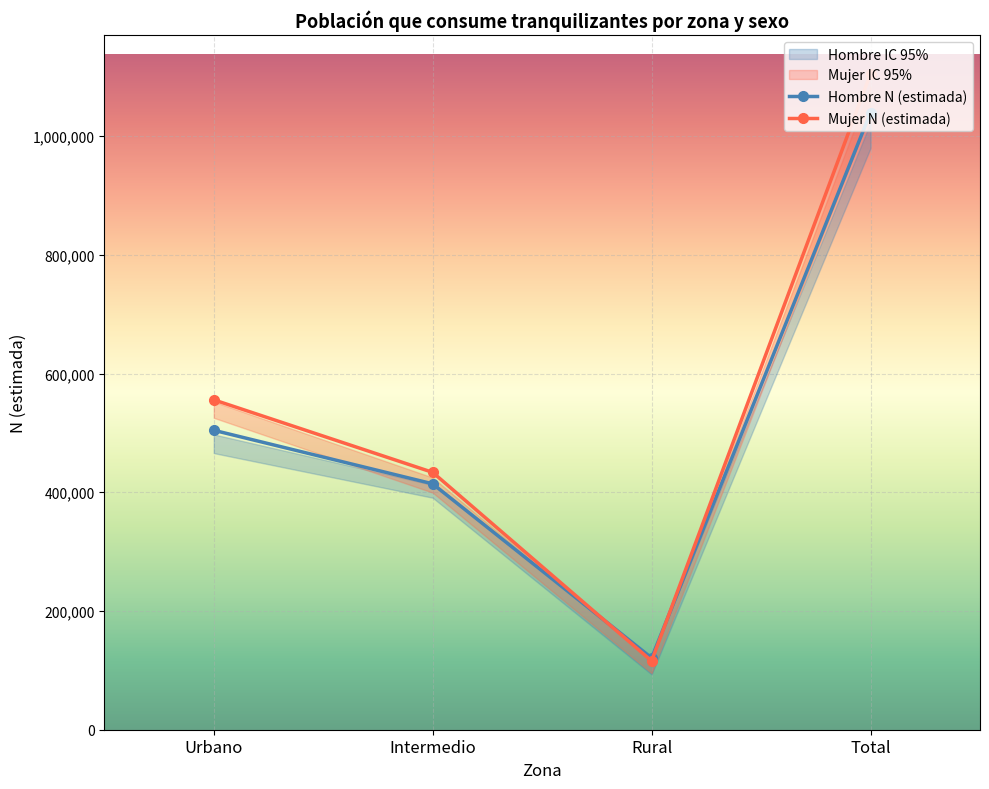

What is the average value of the Mujer N (lím inf IC) series?

514955